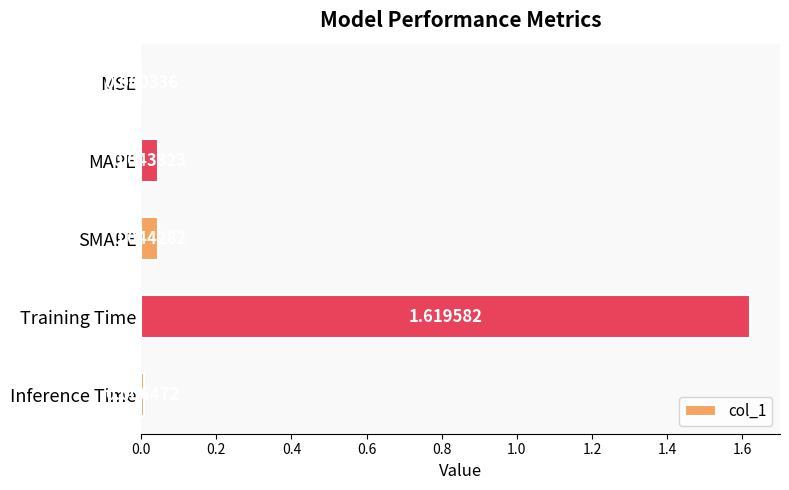

What is the change in value from Training Time to Inference Time?

-1.6